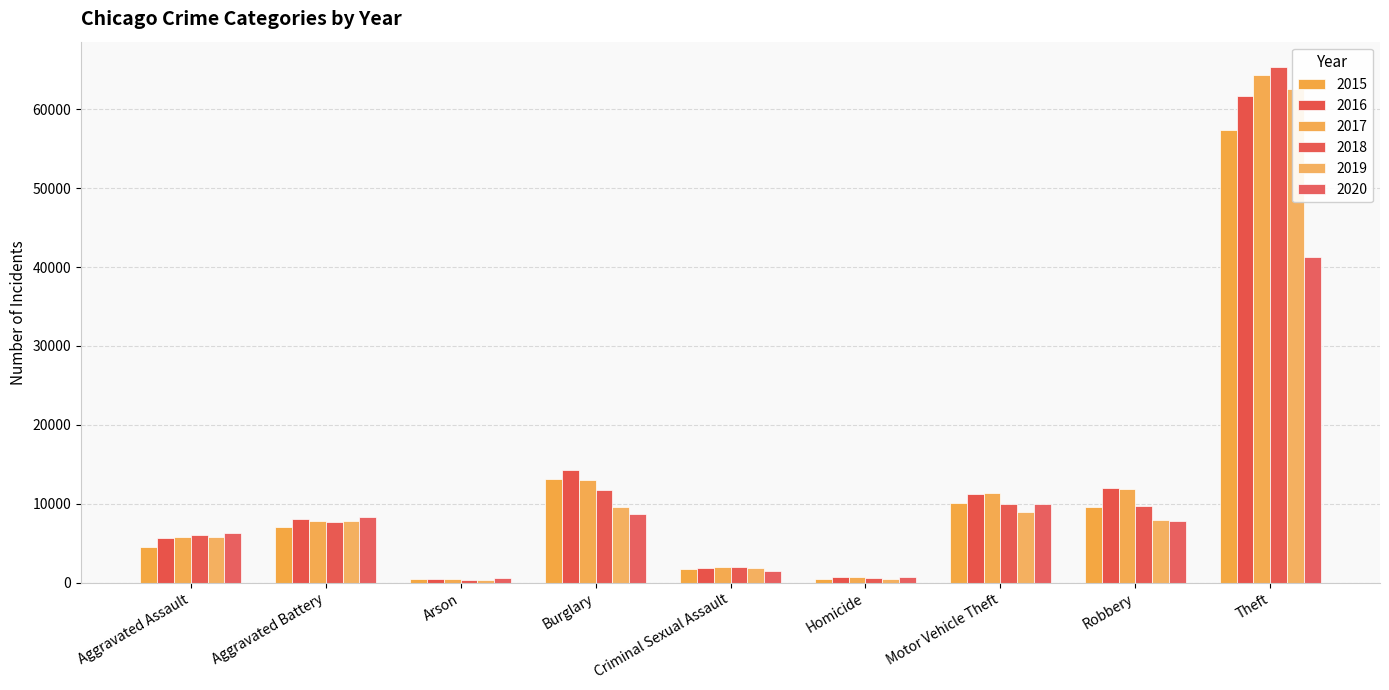

Reading right to left, list all the values displayed in this chart.

2015: Theft=57350	Robbery=9638	Motor Vehicle Theft=10068	Homicide=496	Criminal Sexual Assault=1693	Burglary=13184	Arson=448	Aggravated Battery=7019	Aggravated Assault=4480
2016: Theft=61623	Robbery=11960	Motor Vehicle Theft=11286	Homicide=786	Criminal Sexual Assault=1847	Burglary=14289	Arson=515	Aggravated Battery=8086	Aggravated Assault=5712
2017: Theft=64386	Robbery=11880	Motor Vehicle Theft=11380	Homicide=672	Criminal Sexual Assault=1968	Burglary=13001	Arson=444	Aggravated Battery=7845	Aggravated Assault=5793
2018: Theft=65288	Robbery=9681	Motor Vehicle Theft=9985	Homicide=588	Criminal Sexual Assault=2028	Burglary=11747	Arson=373	Aggravated Battery=7735	Aggravated Assault=6001
2019: Theft=62494	Robbery=7995	Motor Vehicle Theft=8977	Homicide=499	Criminal Sexual Assault=1907	Burglary=9638	Arson=376	Aggravated Battery=7858	Aggravated Assault=5841
2020: Theft=41331	Robbery=7855	Motor Vehicle Theft=9959	Homicide=787	Criminal Sexual Assault=1480	Burglary=8758	Arson=588	Aggravated Battery=8319	Aggravated Assault=6264